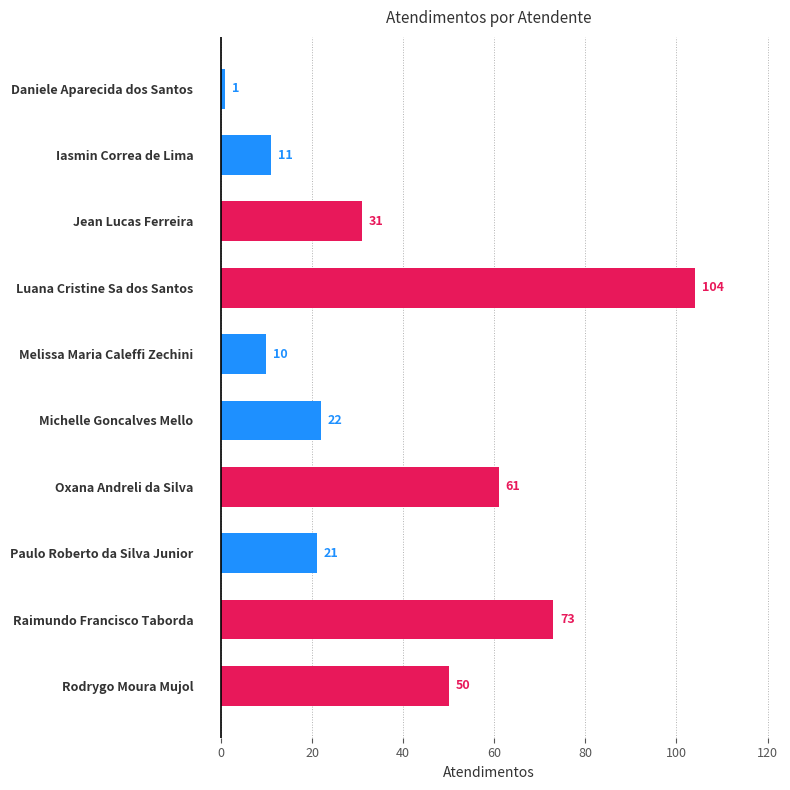

Where is the data nearest to the value 52?

Rodrygo Moura Mujol